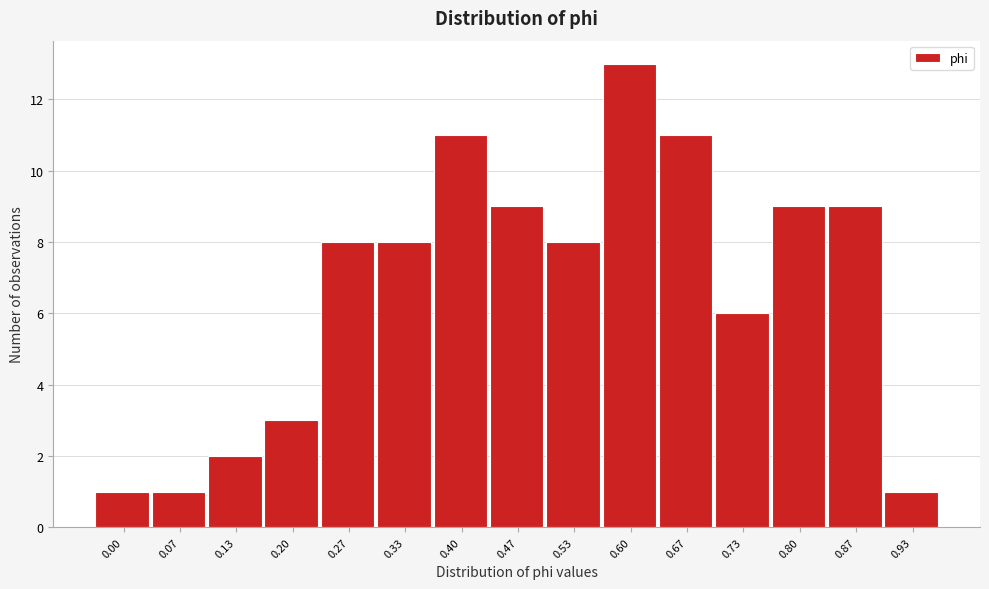

Reading right to left, list all the values displayed in this chart.

0.93=1	0.87=9	0.80=9	0.73=6	0.67=11	0.60=13	0.53=8	0.47=9	0.40=11	0.33=8	0.27=8	0.20=3	0.13=2	0.07=1	0.00=1